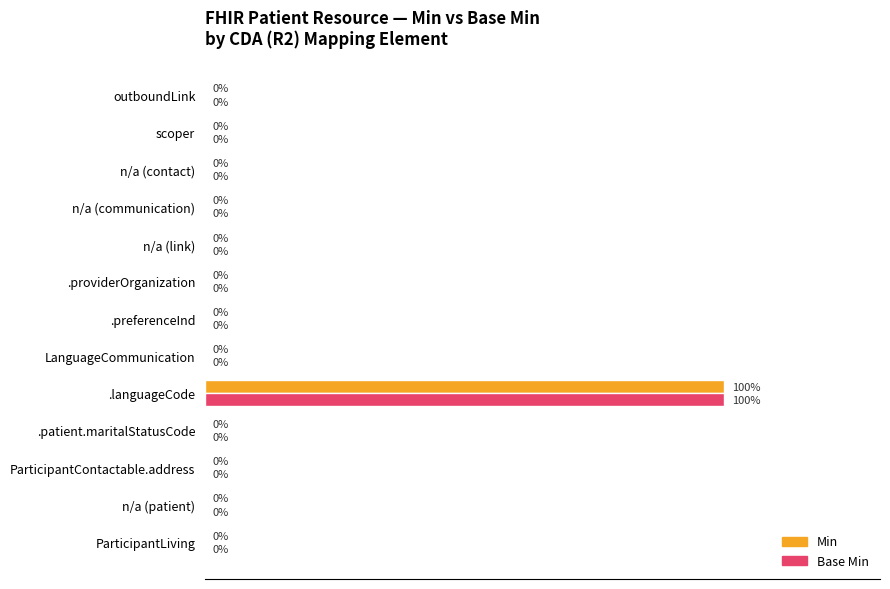

What is the difference between the maximum and minimum values in the Base Min series?

100